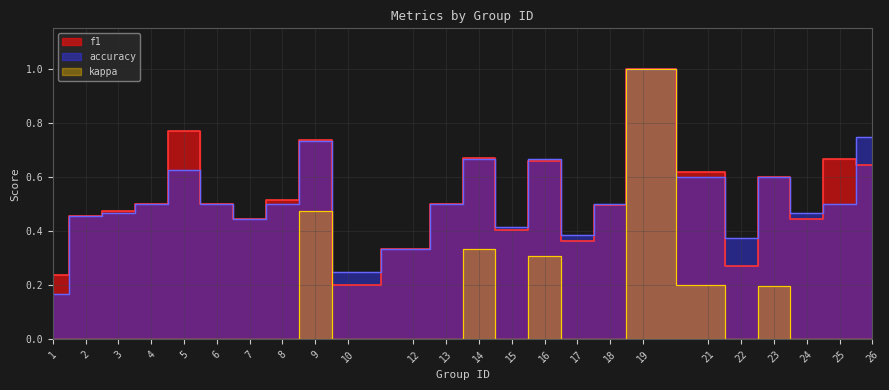

Count the number of data series in this chart.

3